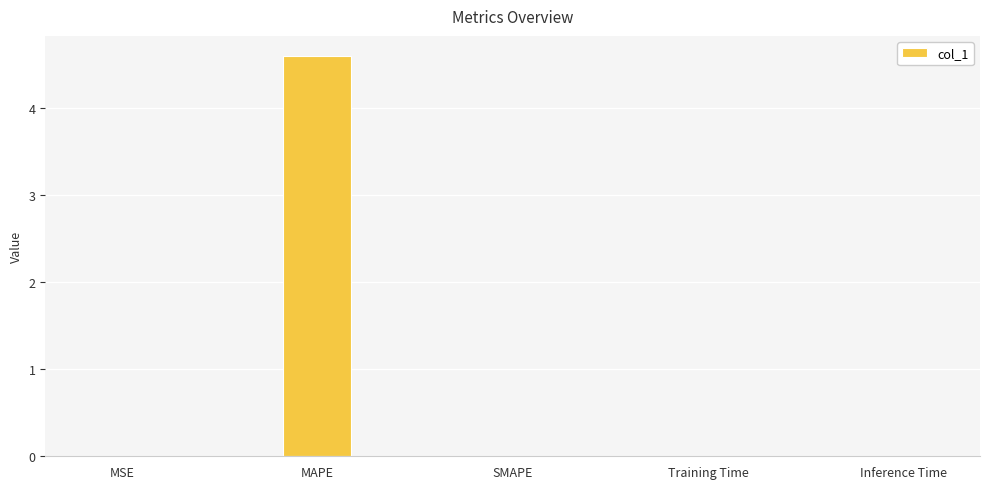

The value at SMAPE is 0.0. True or false?

True